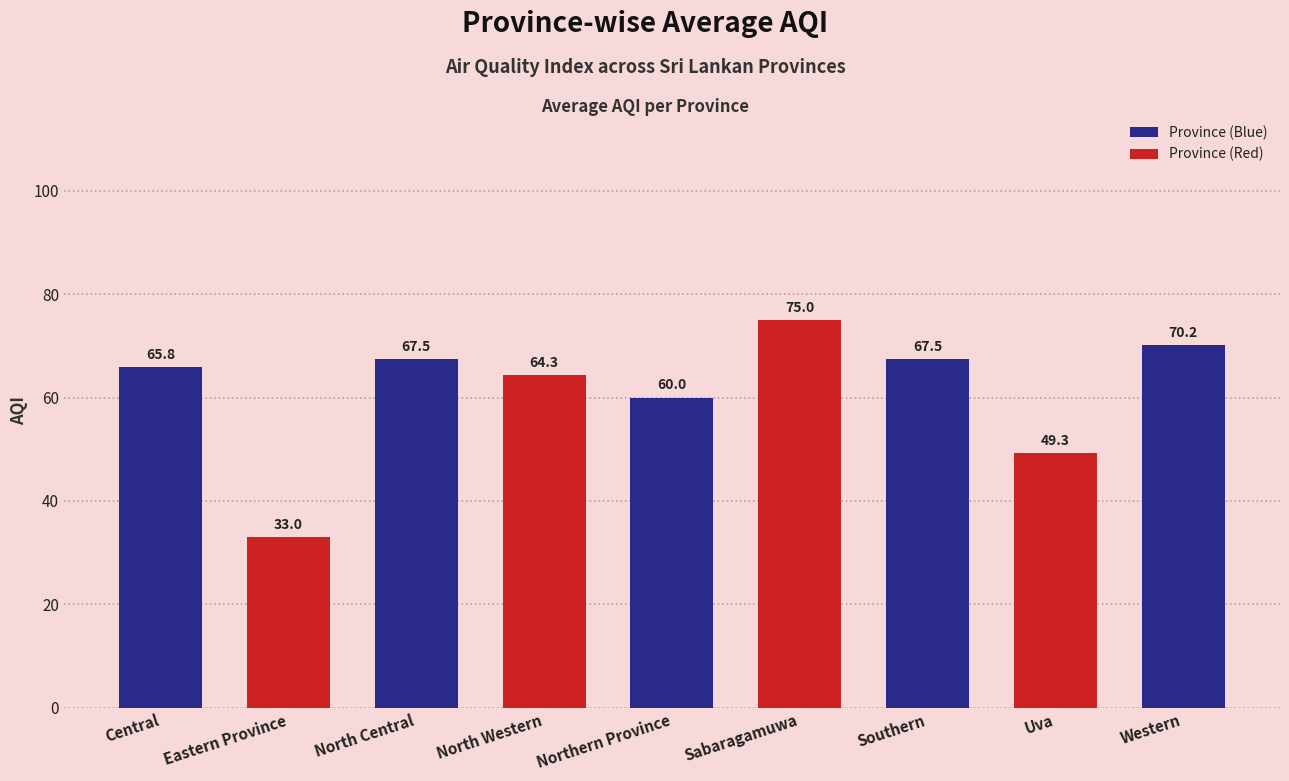

How many values exceed 65?

5